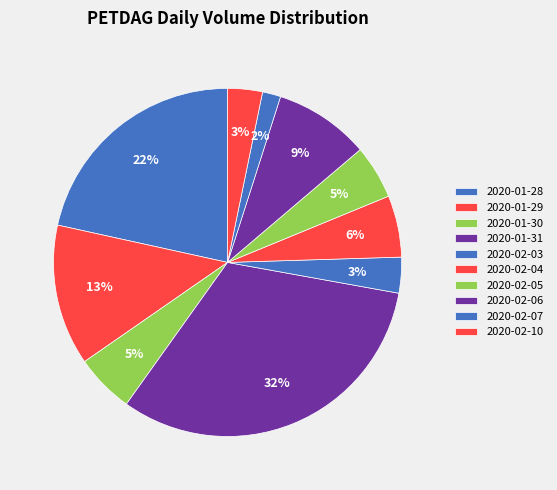

To the nearest percent, what portion does 2020-01-28 represent?

22%